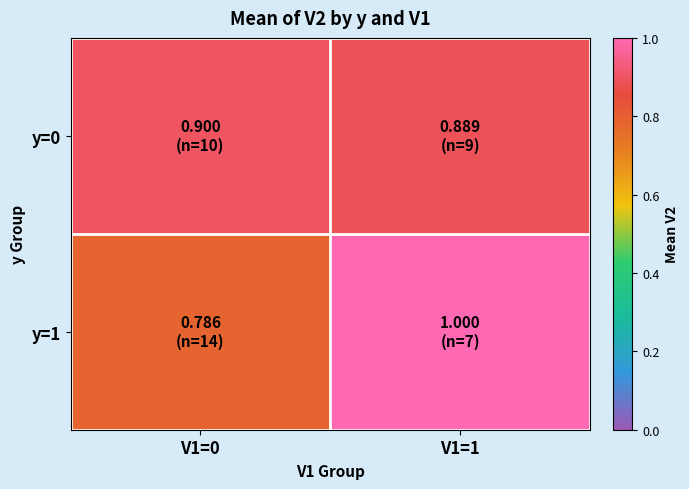

Which series has the largest range (max minus min)?

y=1